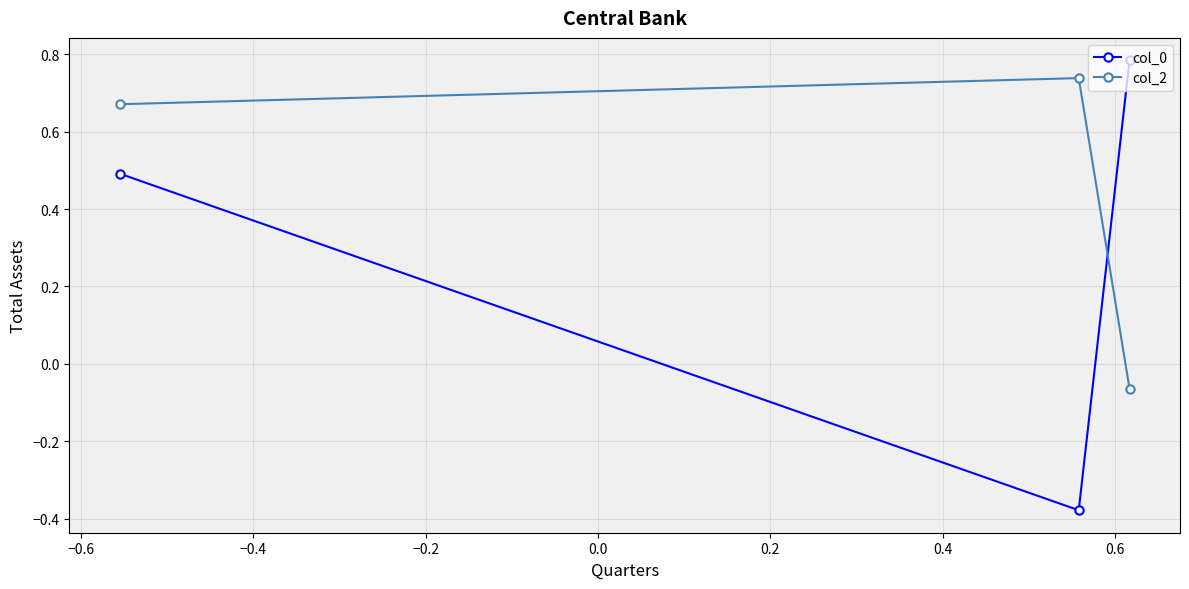

At how many categories does at least one series exceed 0?

3